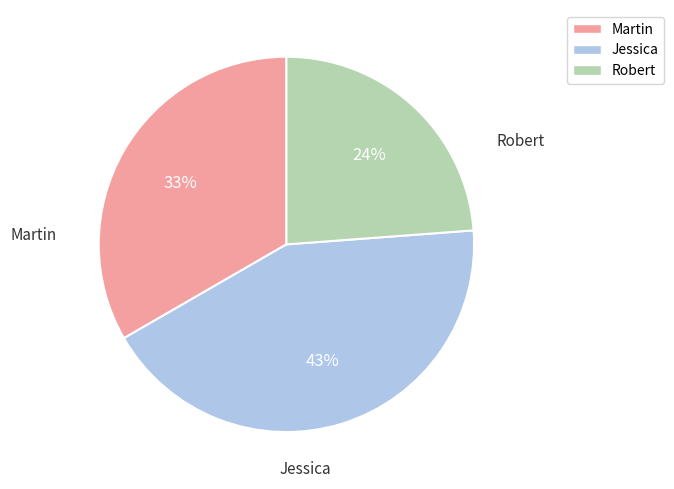

Which category has the smallest portion of the pie?

Robert